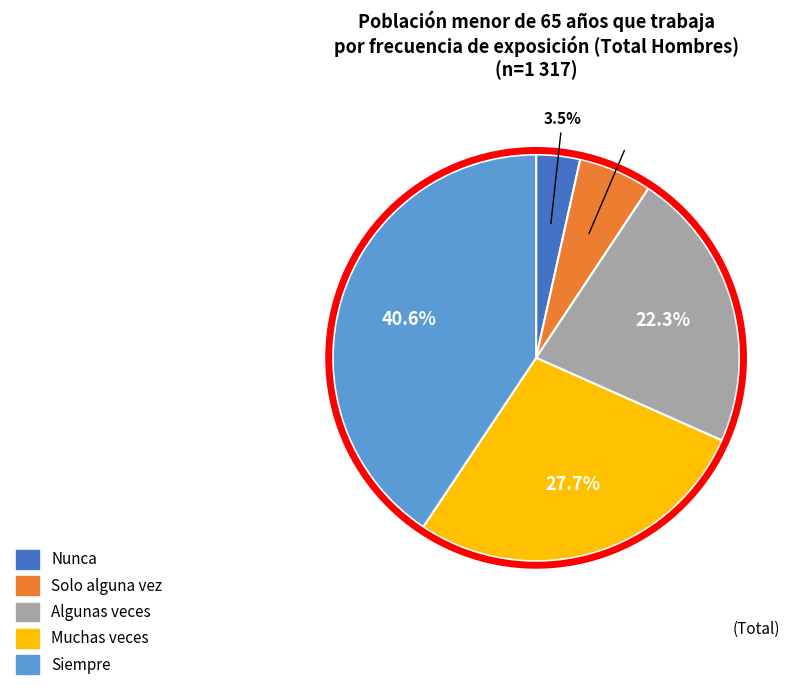

Does Solo alguna vez represent more than half of the total?

No